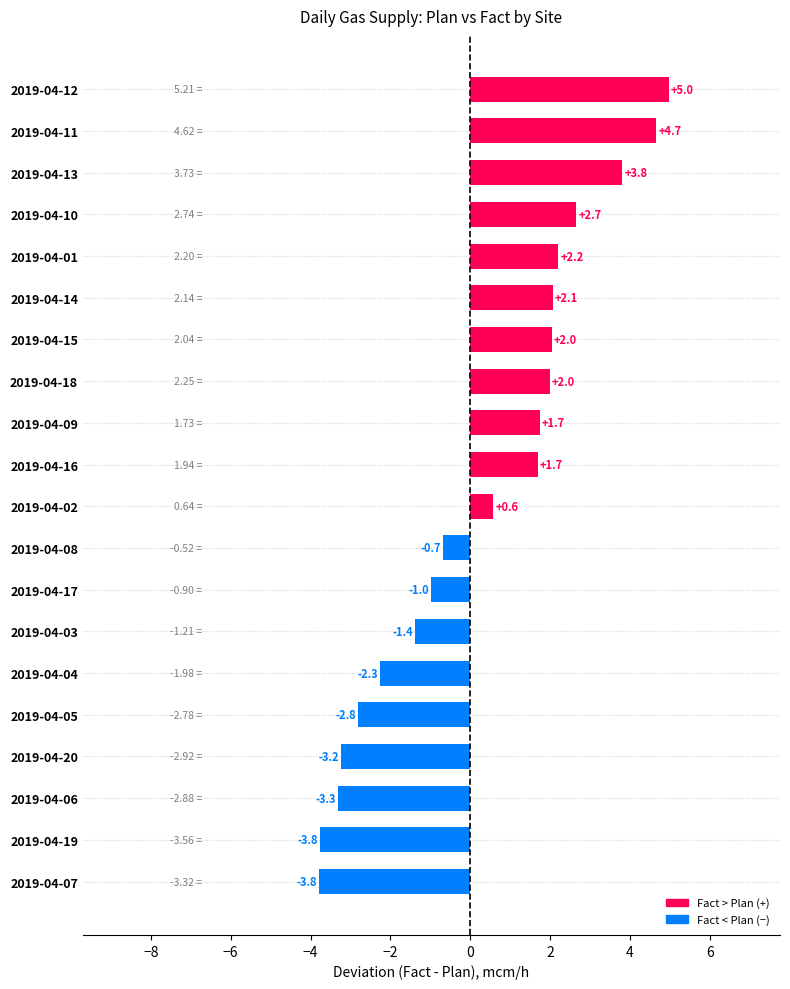

At which category does the chart reach its peak across all series?

2019-04-12